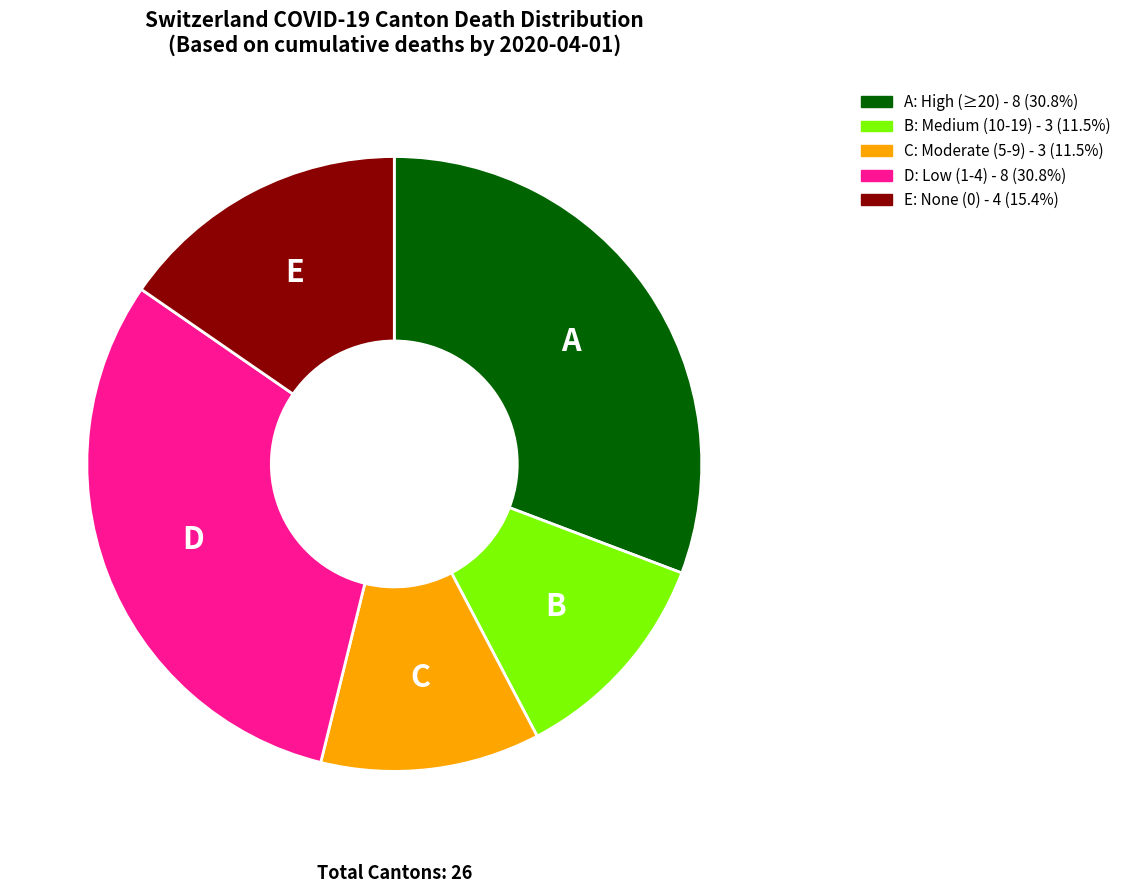

How many segments does this pie chart have?

5